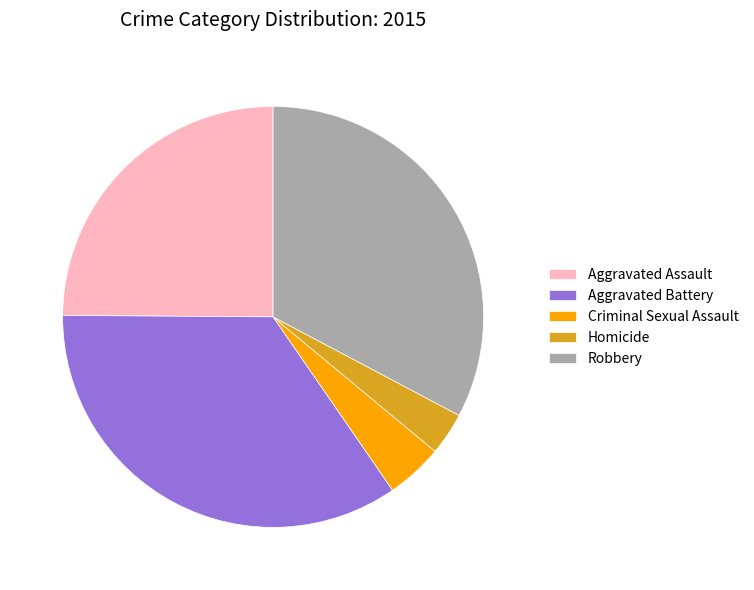

How many segments does this pie chart have?

5